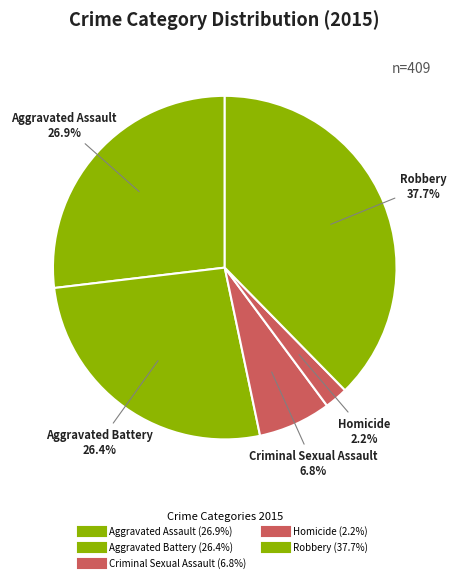

Is there any slice that represents more than half of the pie?

No